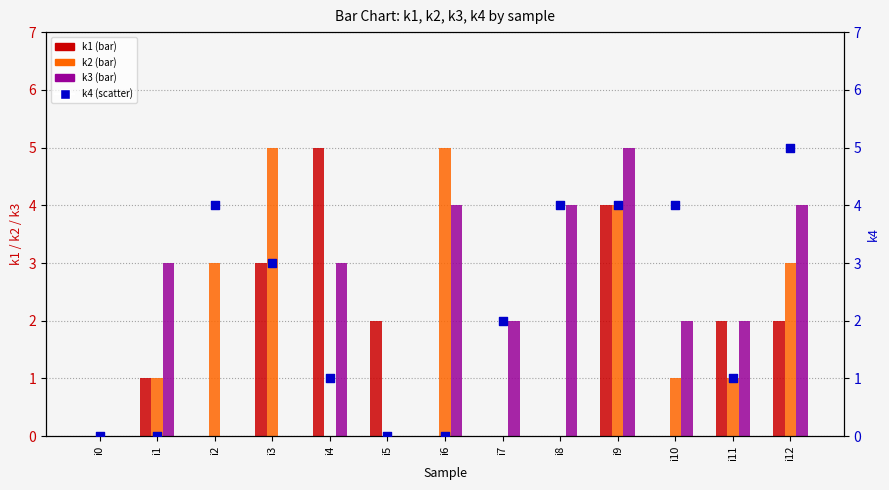

At which category is the sum across all series the highest?

i9